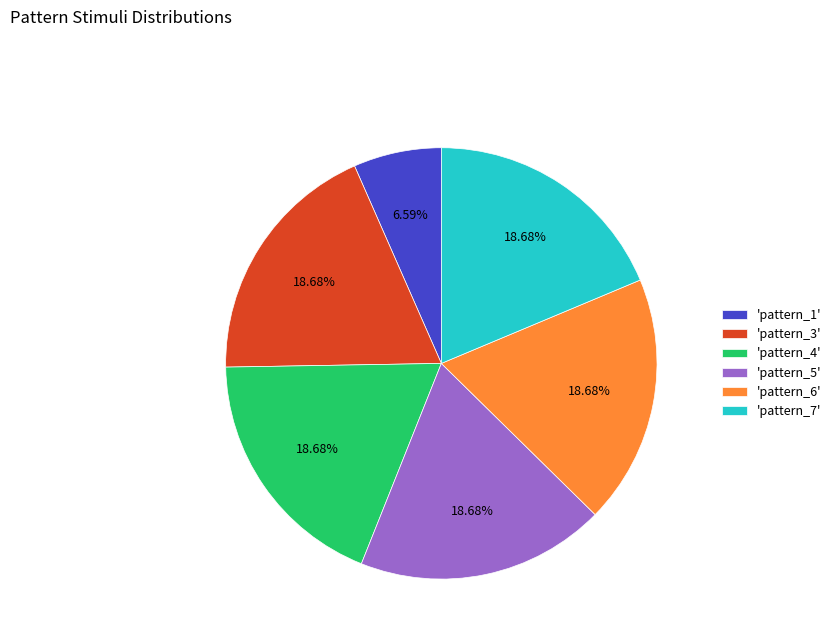

How many segments does this pie chart have?

6